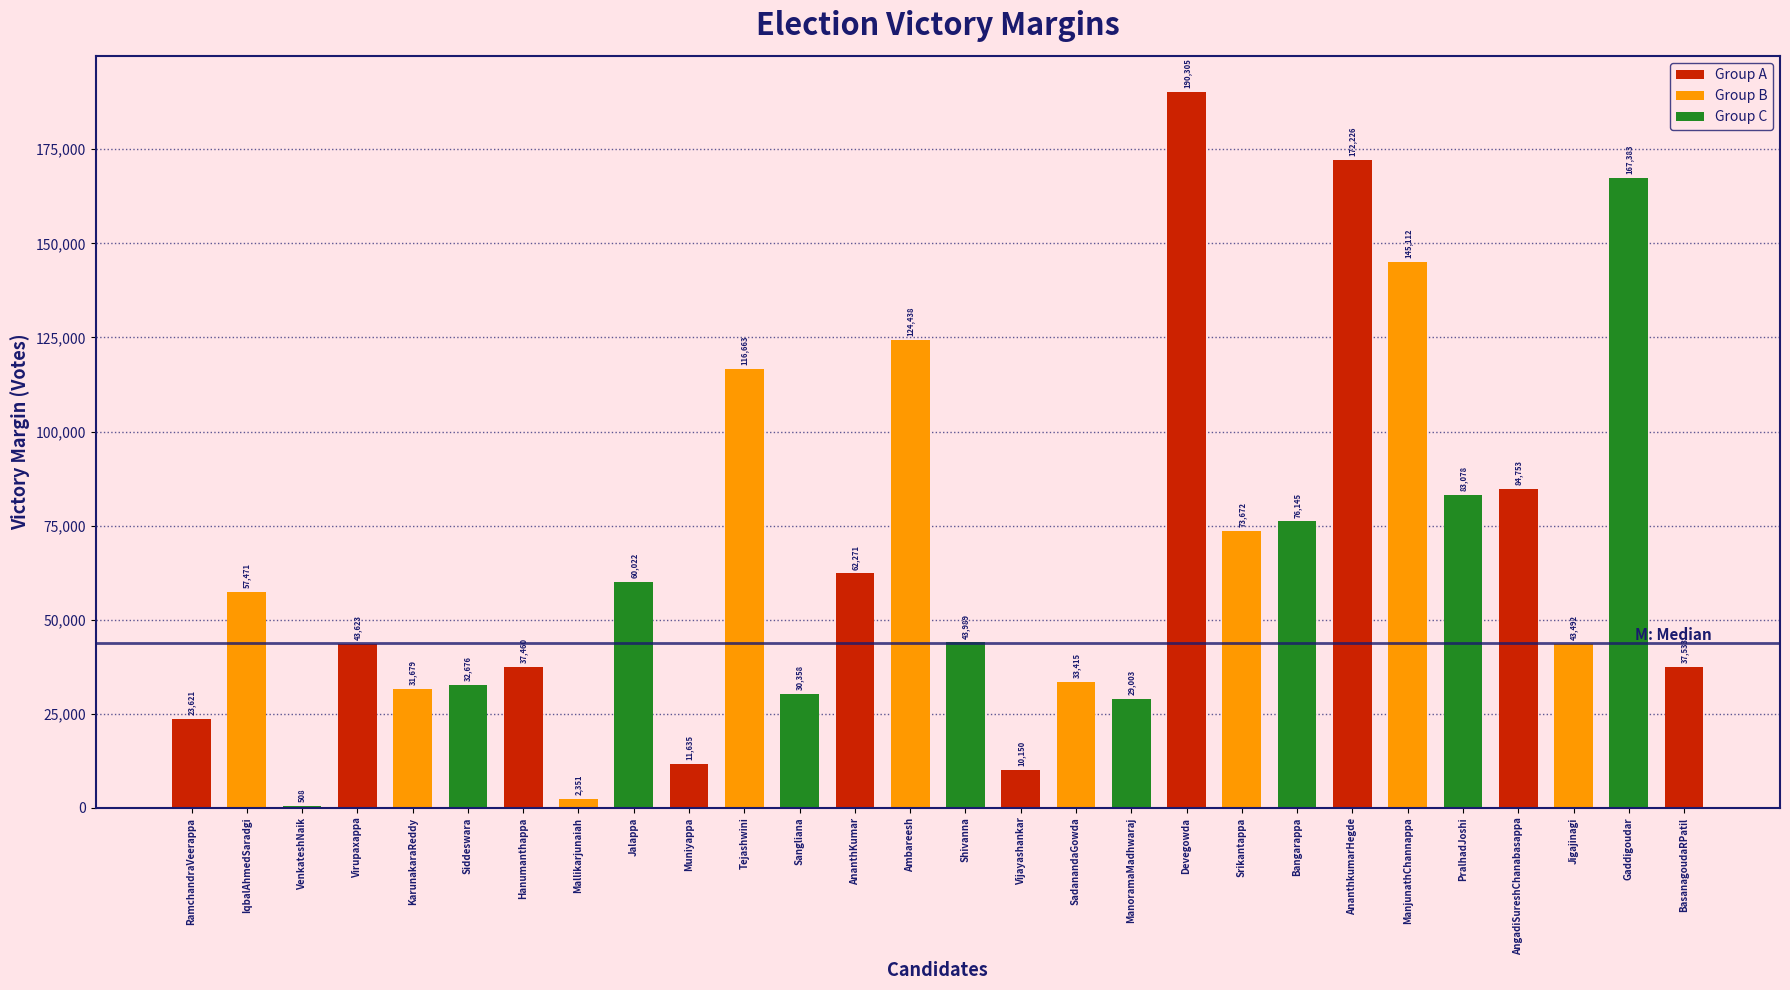

Reading left to right, what are all the values shown in this chart?

23621	57471	508	43623	31679	32676	37460	2351	60022	11635	116663	30358	62271	124438	43989	10150	33415	29003	190305	73672	76145	172226	145112	83078	84753	43492	167383	37533